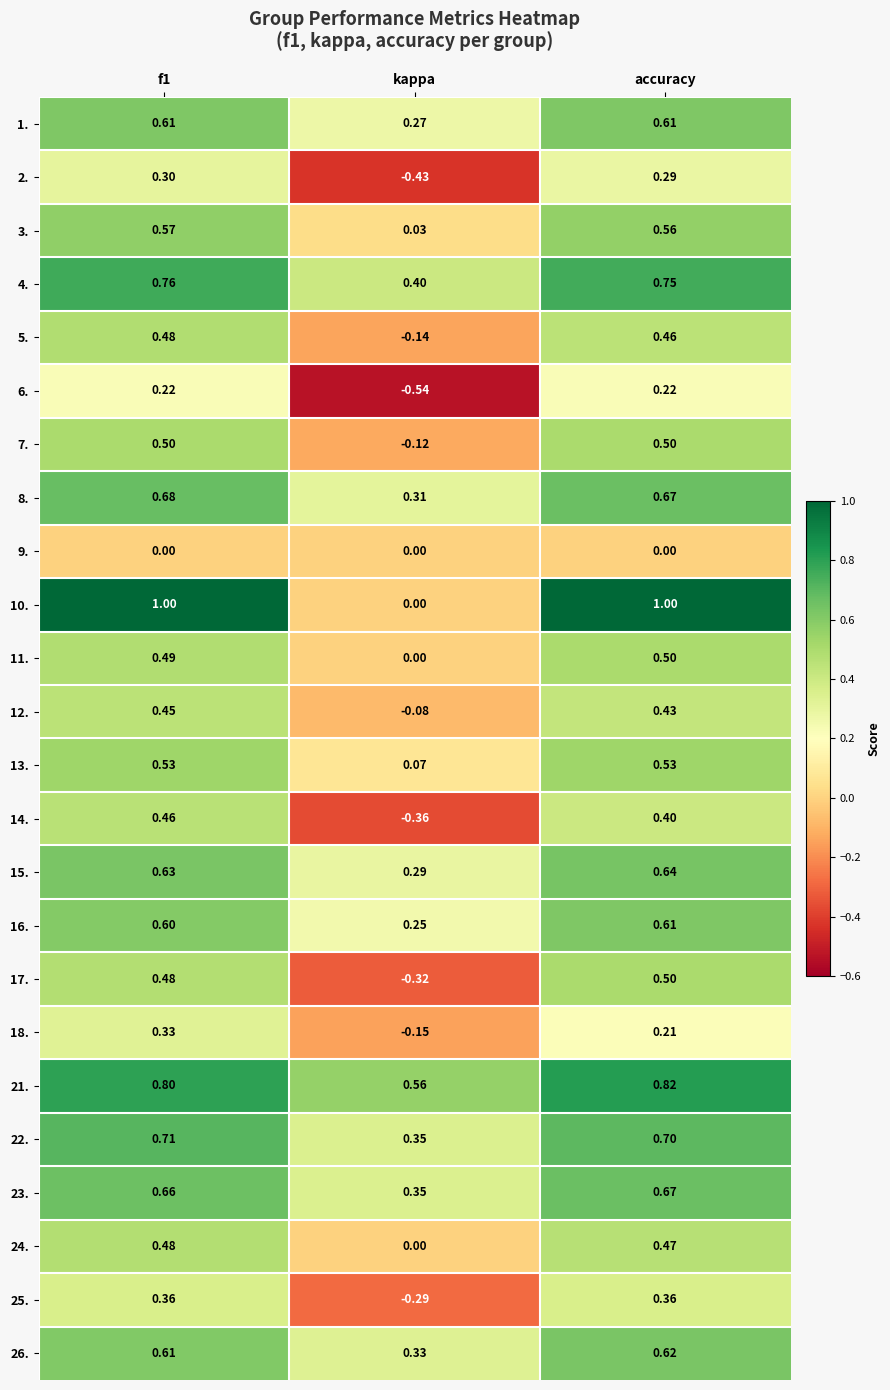

Where is 1. nearest to the value 0?

kappa